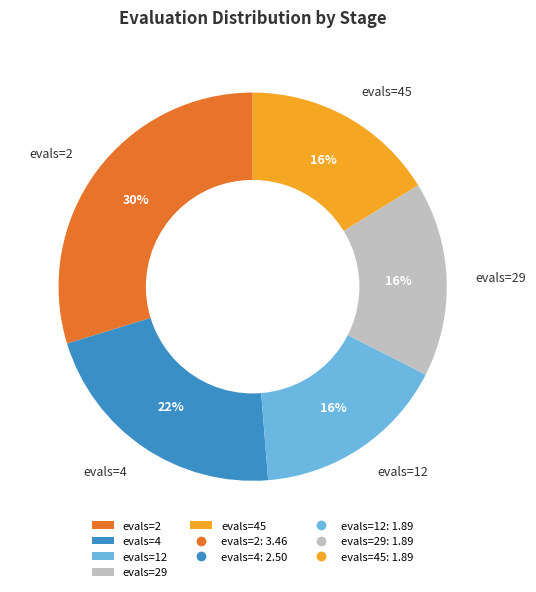

Do evals=45 and evals=12 together represent more than half of the pie?

No